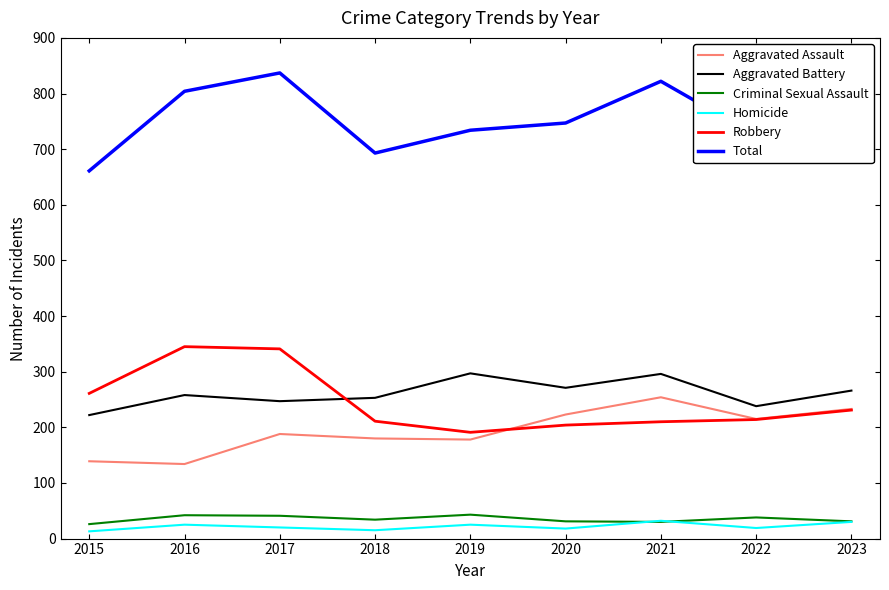

What is the maximum value shown in the chart?

837